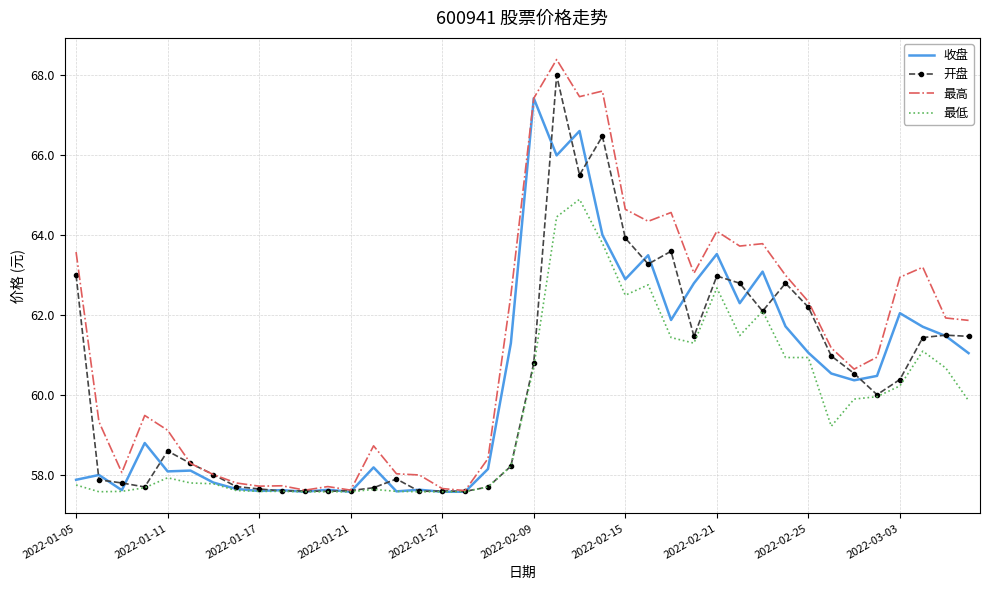

What is the highest value of the 开盘 series?

68.0